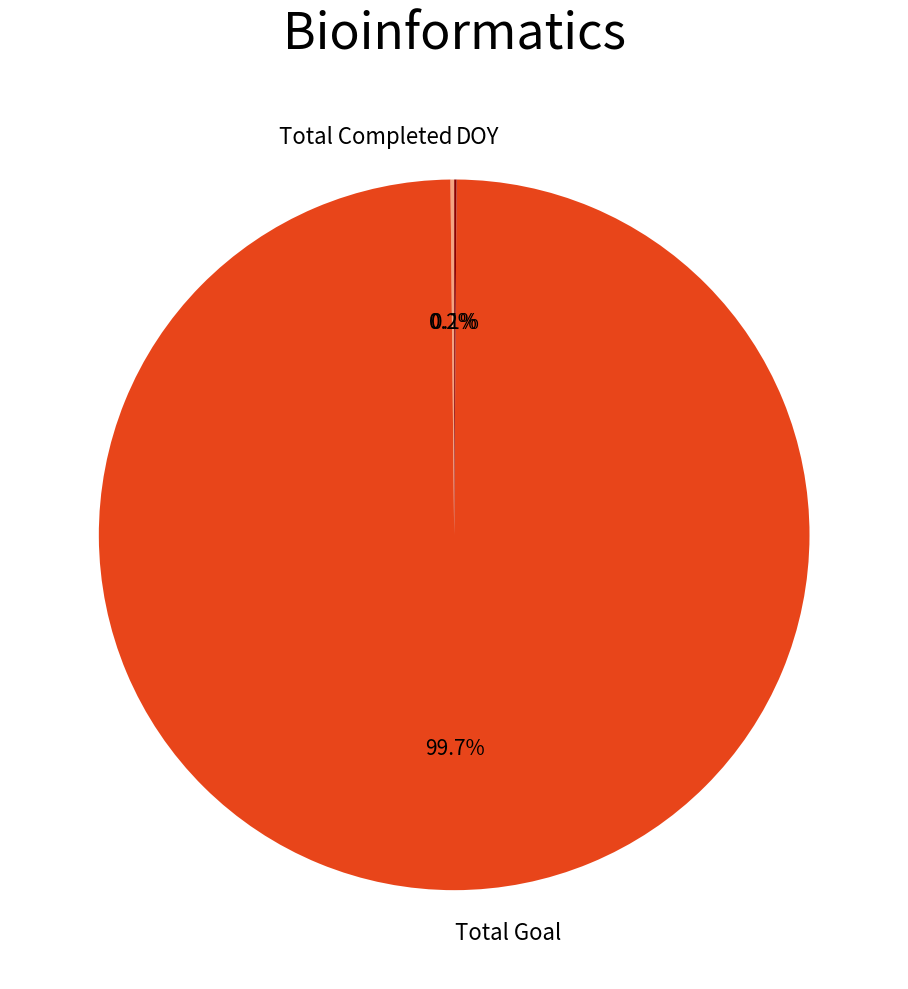

What portion of the pie excludes Total Goal?

0.3%